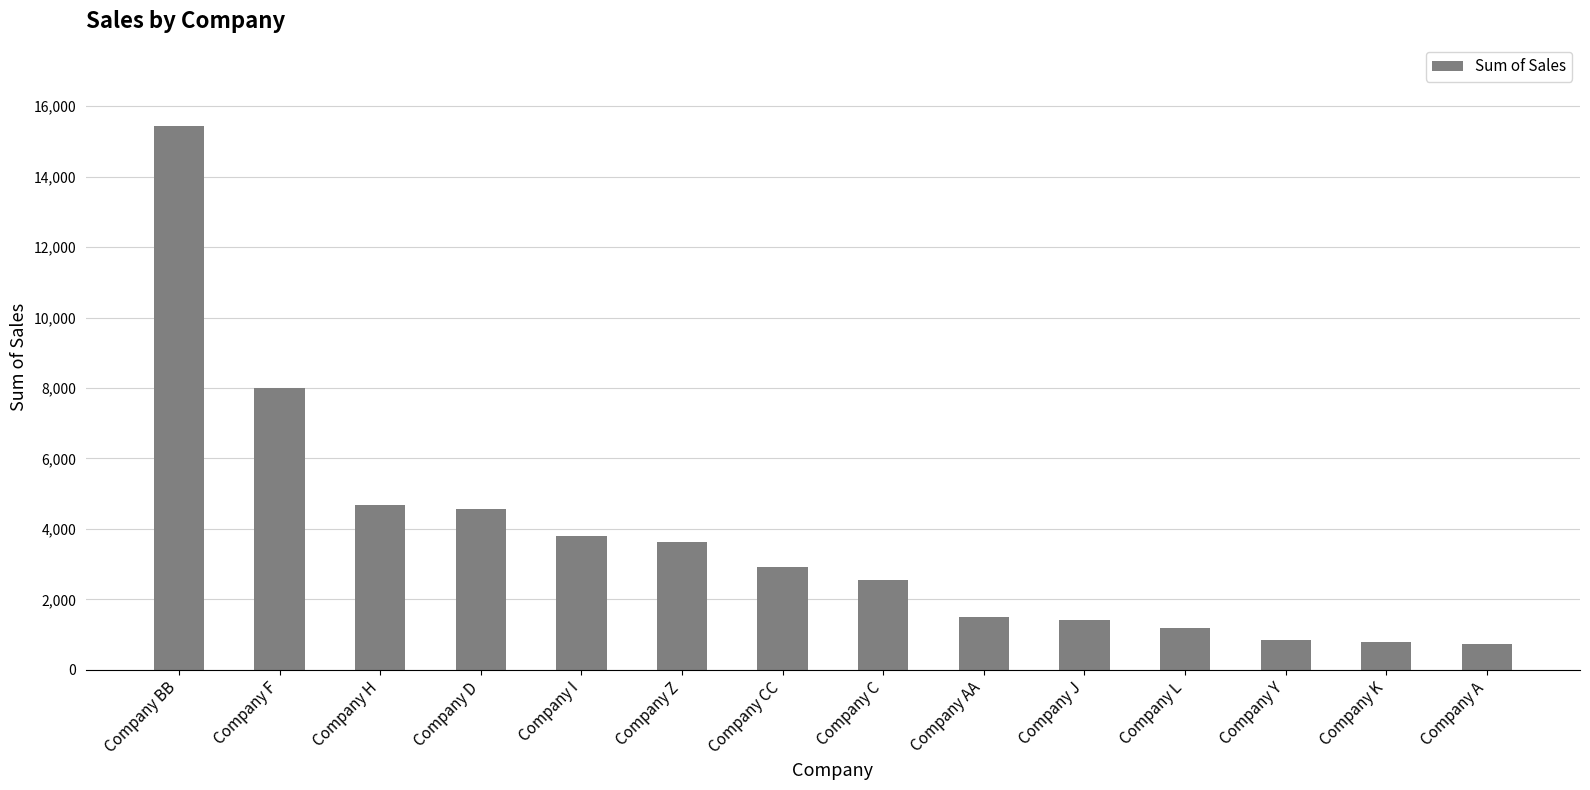

Between Company L and Company H, which is larger?

Company H